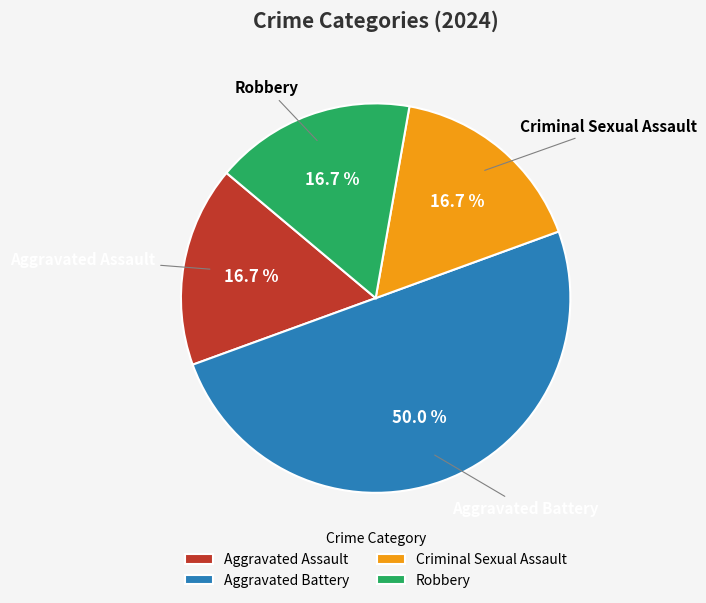

To the nearest percent, what is the average slice percentage?

25%